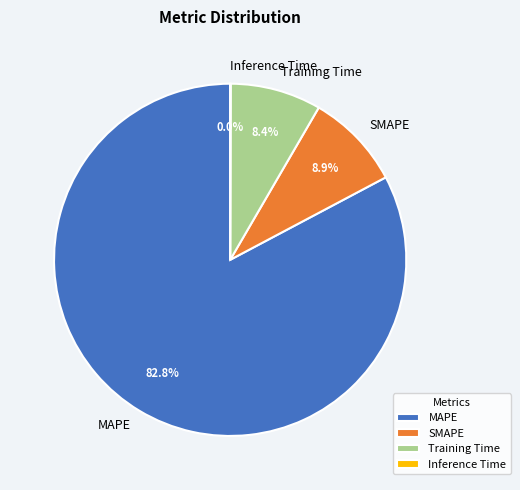

Is it true that MAPE is 83% of the pie?

True